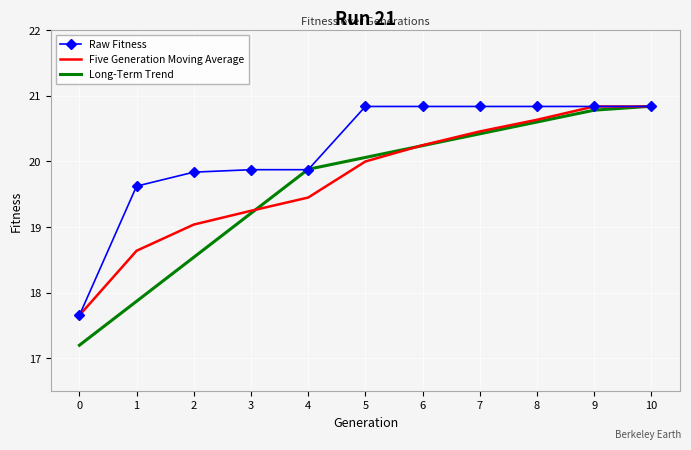

What is the difference between the second highest and second lowest values in the Five Generation Moving Average series?

2.2